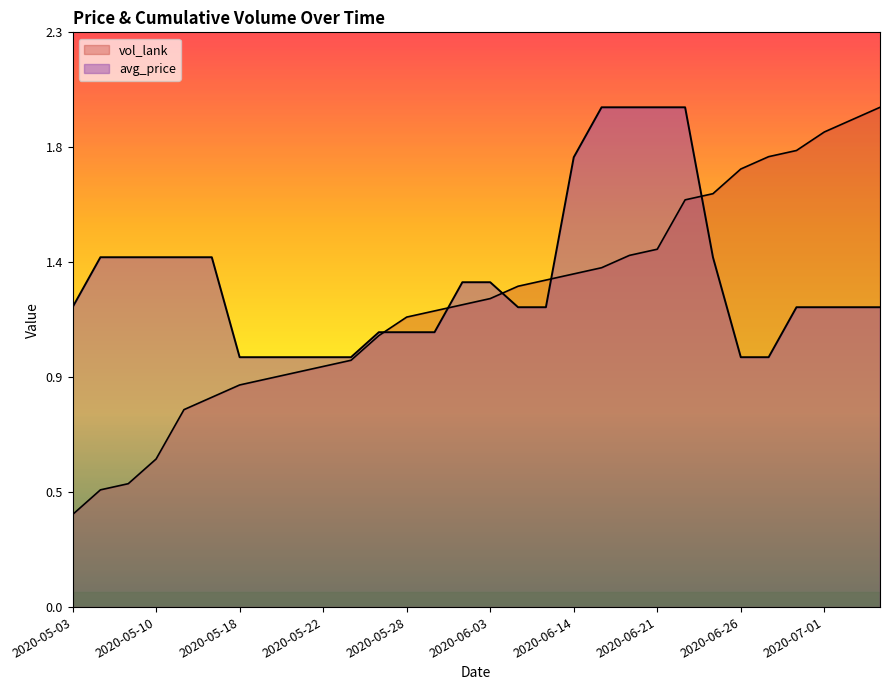

At which category is the sum across all series the highest?

2020-06-22